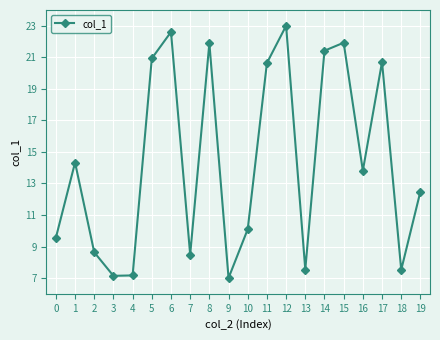

Is it true that the value at 3 is 1.9?

False